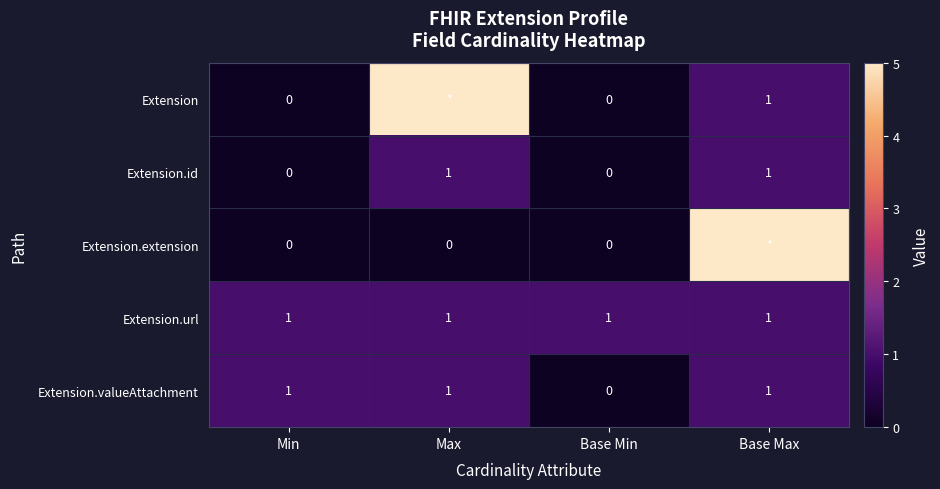

Count the Extension.valueAttachment values in the range 1 to 2.

3